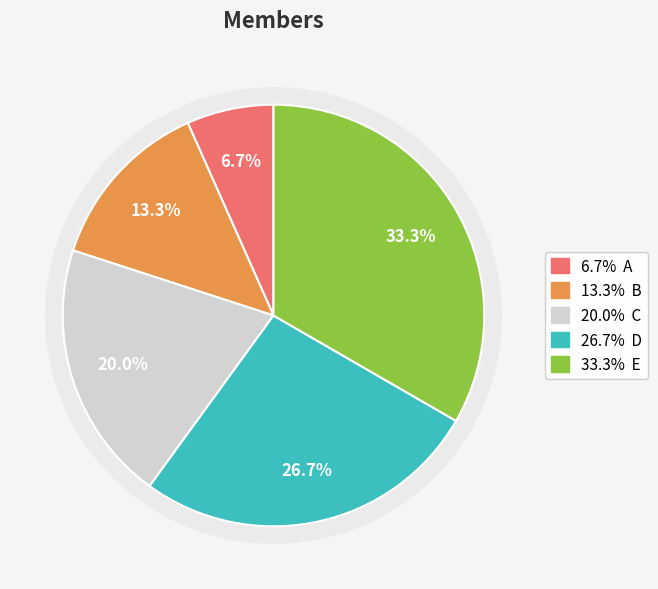

To the nearest percent, what is the difference between the B and A slice percentages?

7%